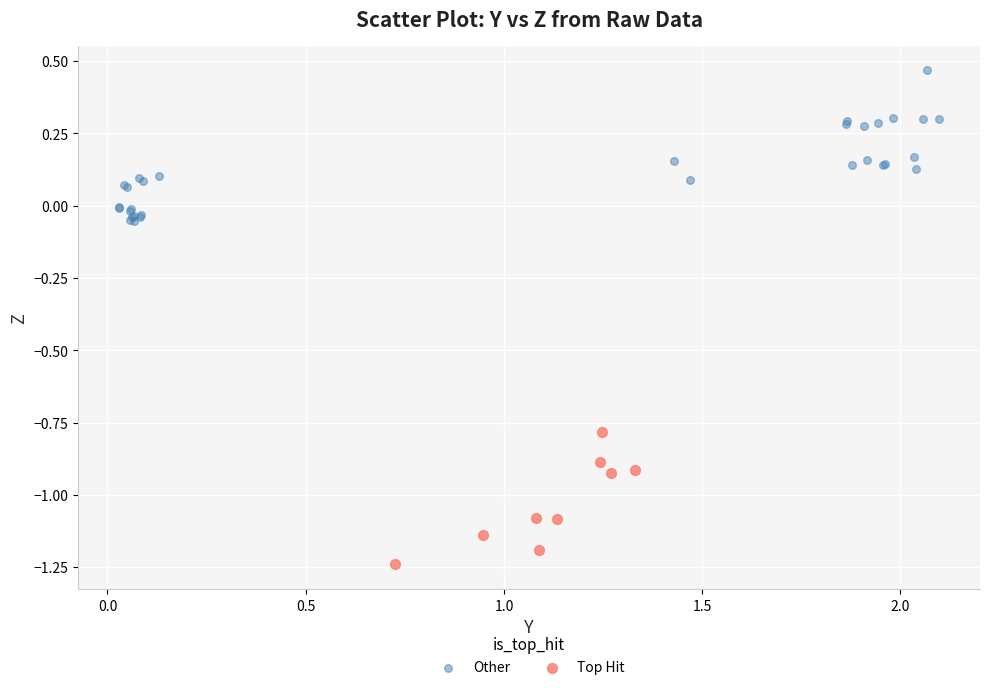

Which series reaches the minimum Y coordinate?

Top Hit